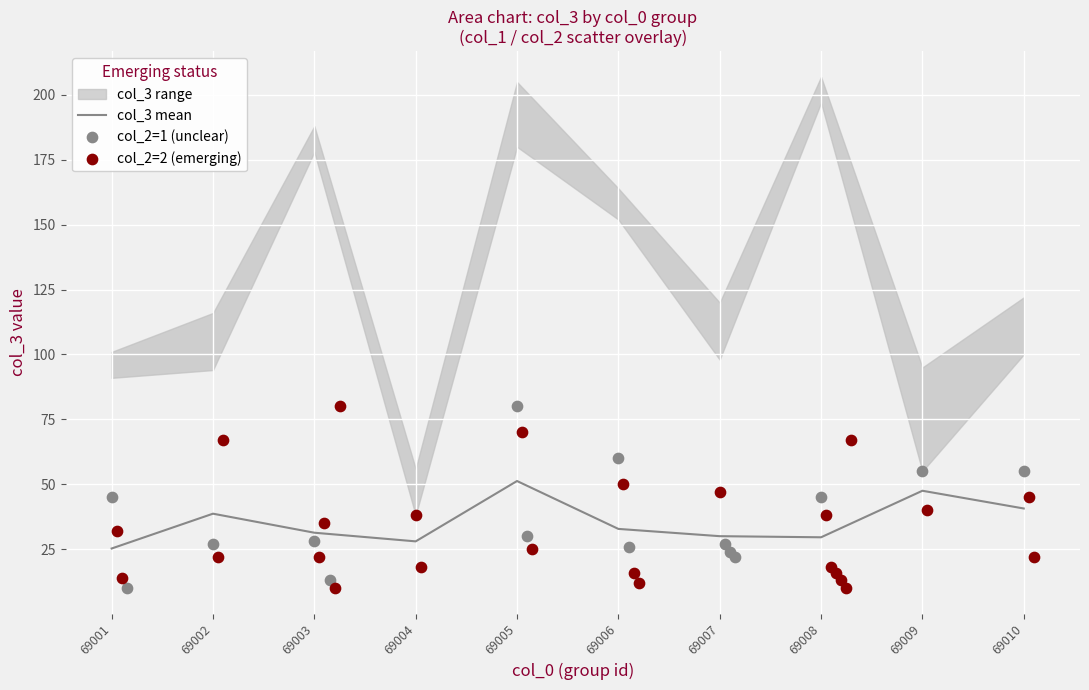

The col_3 mean series shows 32.8 at 69006. True or false?

True